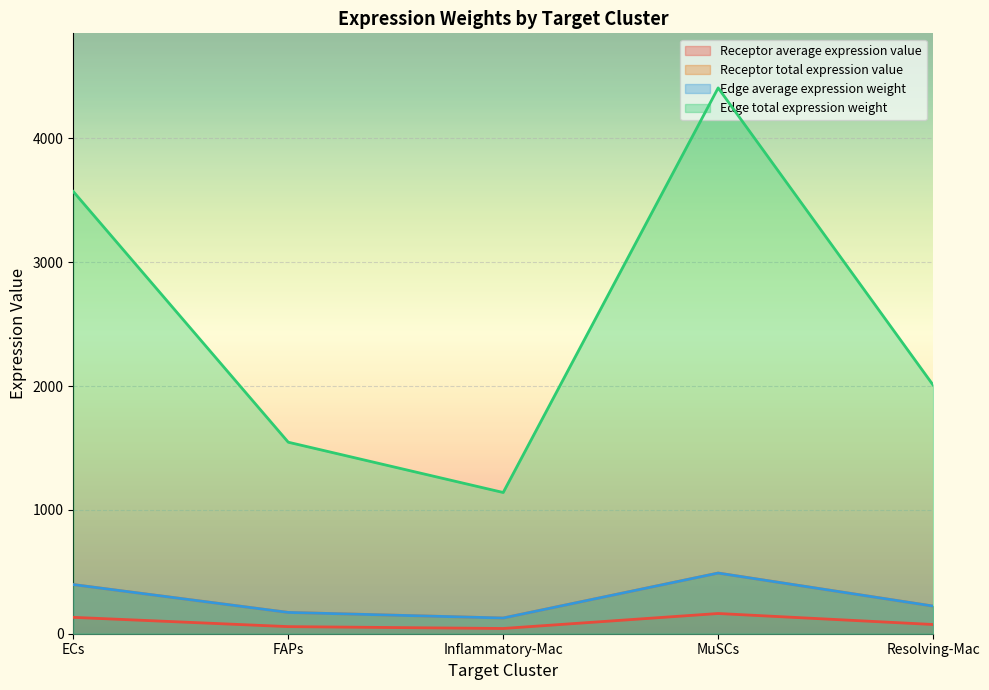

What is the label of the 3rd point from the left?

Inflammatory-Mac